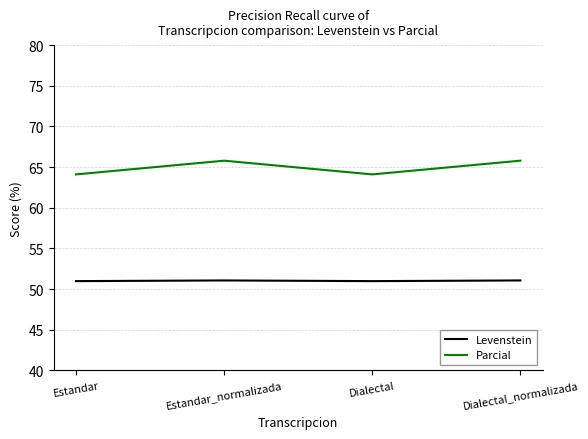

True or false: Levenstein and Parcial intersect in this chart.

False